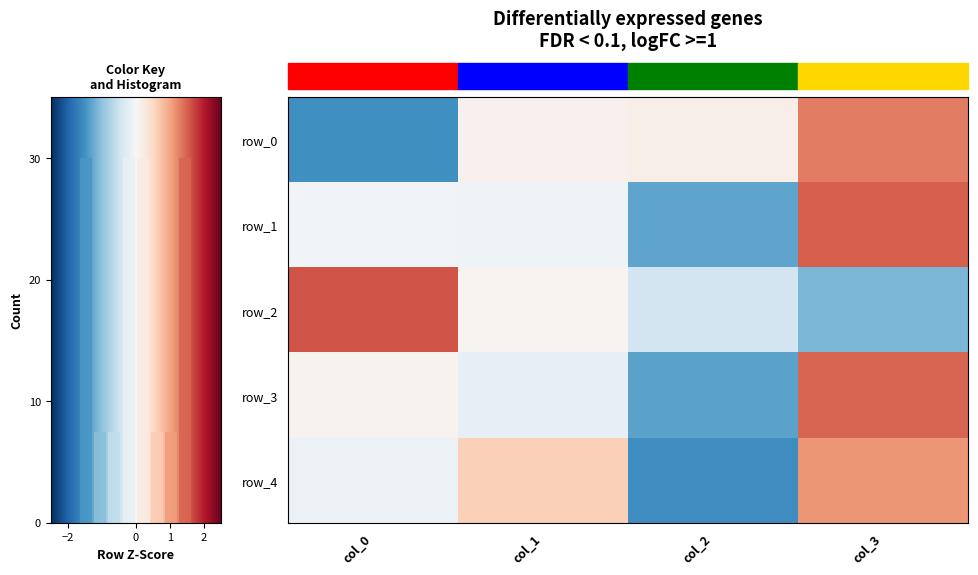

Between −2 and 1, which series saw the biggest shift?

row_2